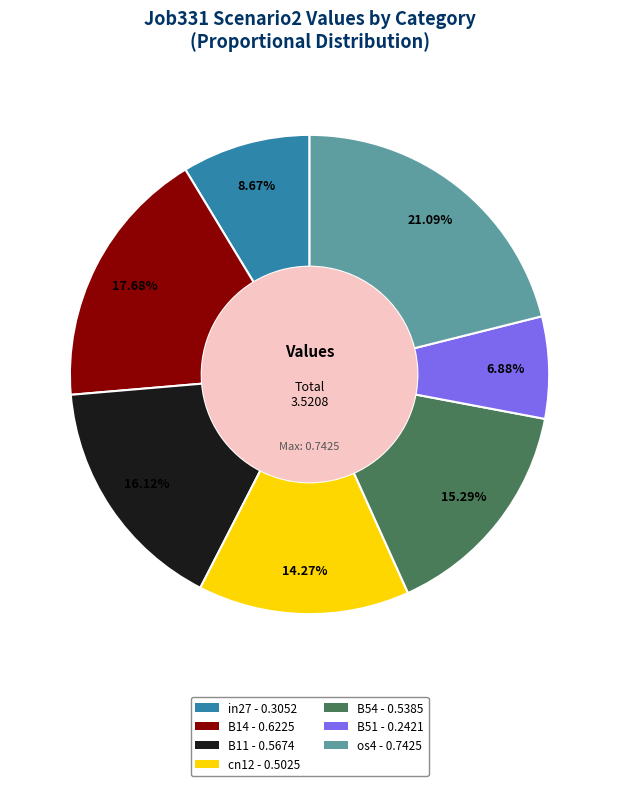

To the nearest percent, what percentage of the pie is B54?

15%